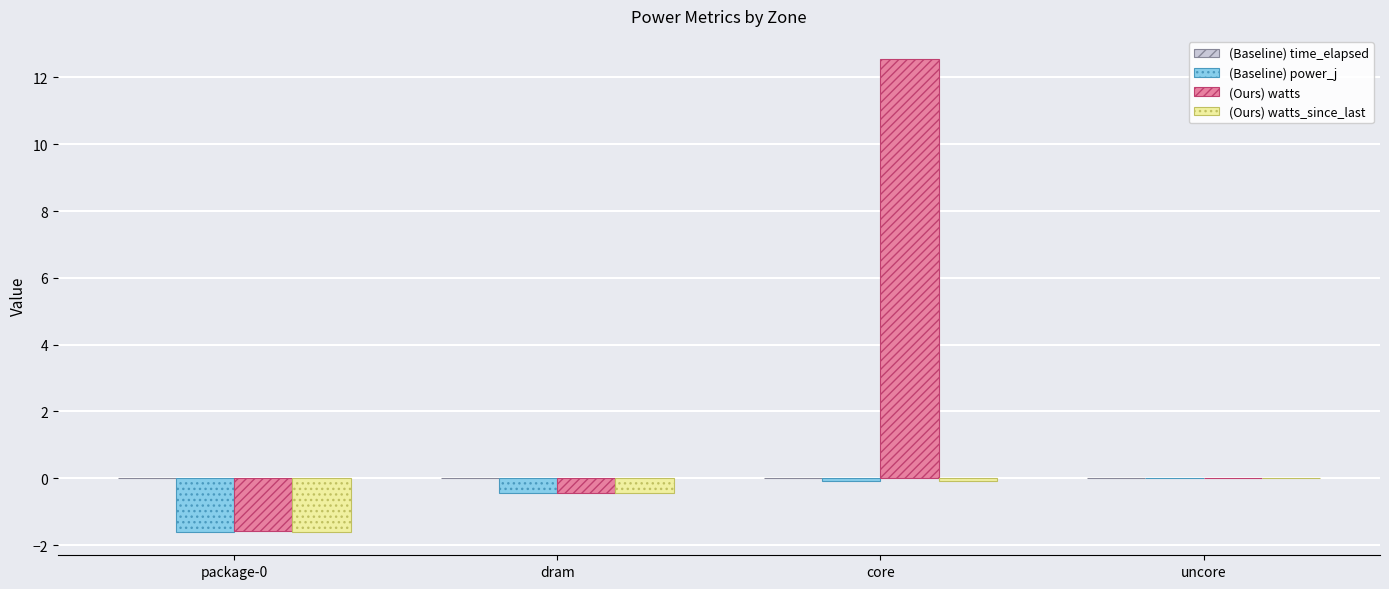

Which series changed the most between package-0 and core?

(Ours) watts